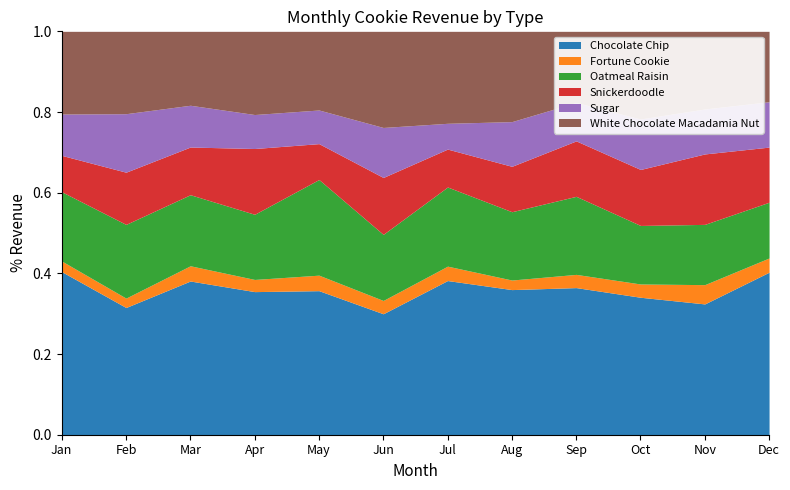

Is it true that Chocolate Chip equals 0.1 at Oct?

False